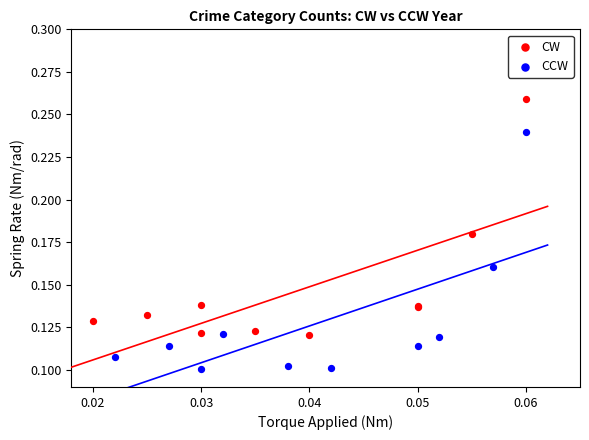

Which series reaches the maximum Y coordinate?

CW